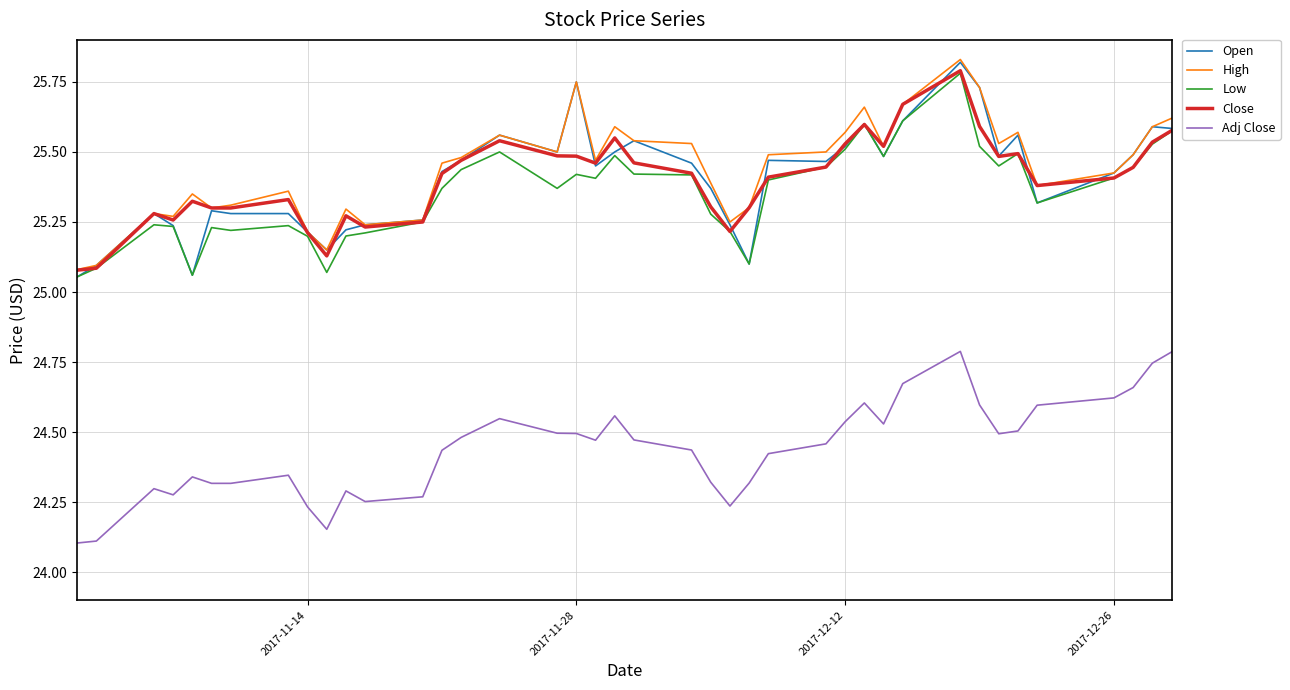

True or false: Adj Close and Low cross at least once.

False